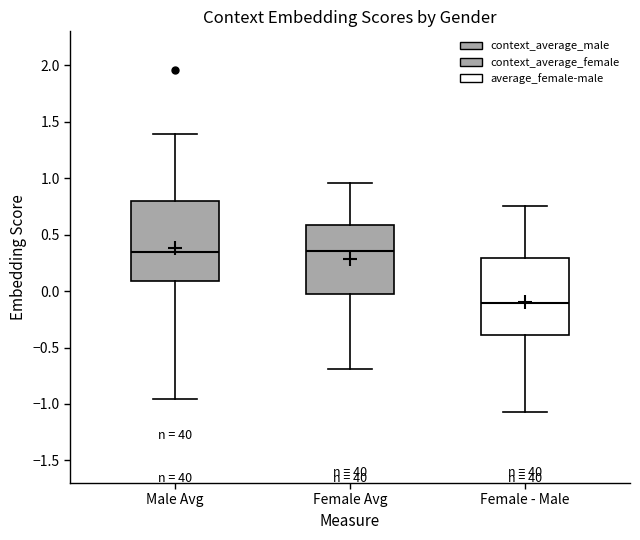

Reading left to right, read every box against the y-axis: the position of its median line, the range the box covers, and the ends of its whiskers. The values are not printed on the chart, so give them approximately, as read against the axis.

Male Avg: median 0.35, box 0.10 to 0.80, whiskers -0.95 to 1.40
Female Avg: median 0.35, box 0.00 to 0.60, whiskers -0.70 to 0.95
Female - Male: median -0.10, box -0.40 to 0.30, whiskers -1.05 to 0.75